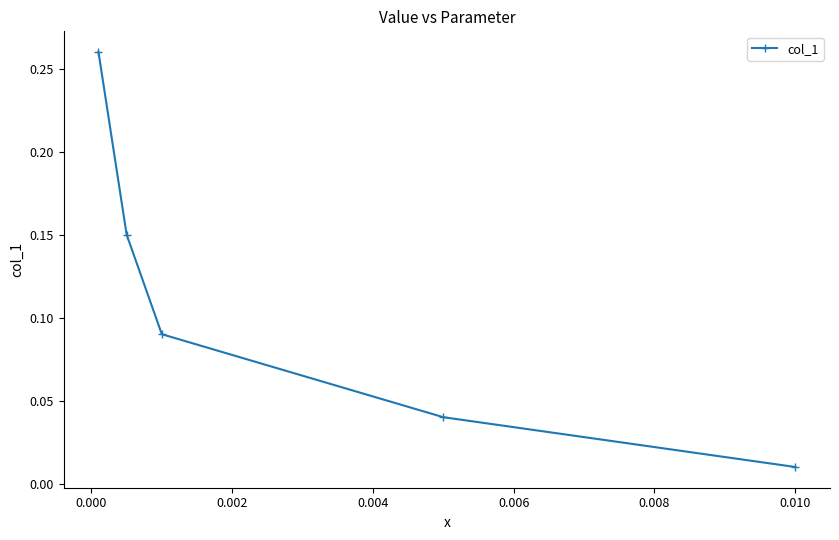

True or false: the data has more than 2 interior local peaks.

False